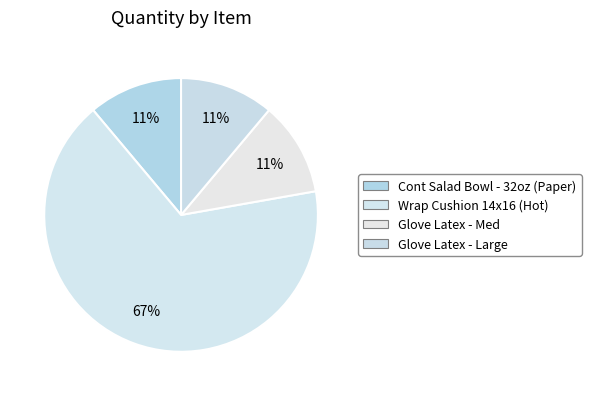

To the nearest percent, what is the difference between the Wrap Cushion 14x16 (Hot) and Glove Latex - Med slice percentages?

56%